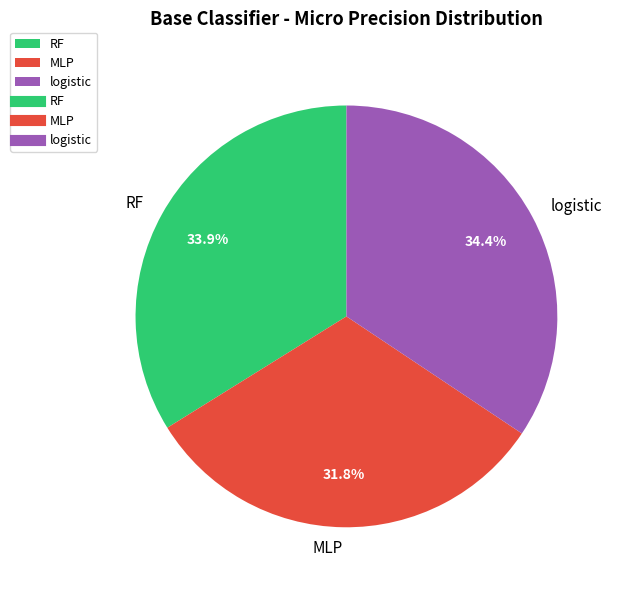

True or false: logistic accounts for 23% of the total.

False